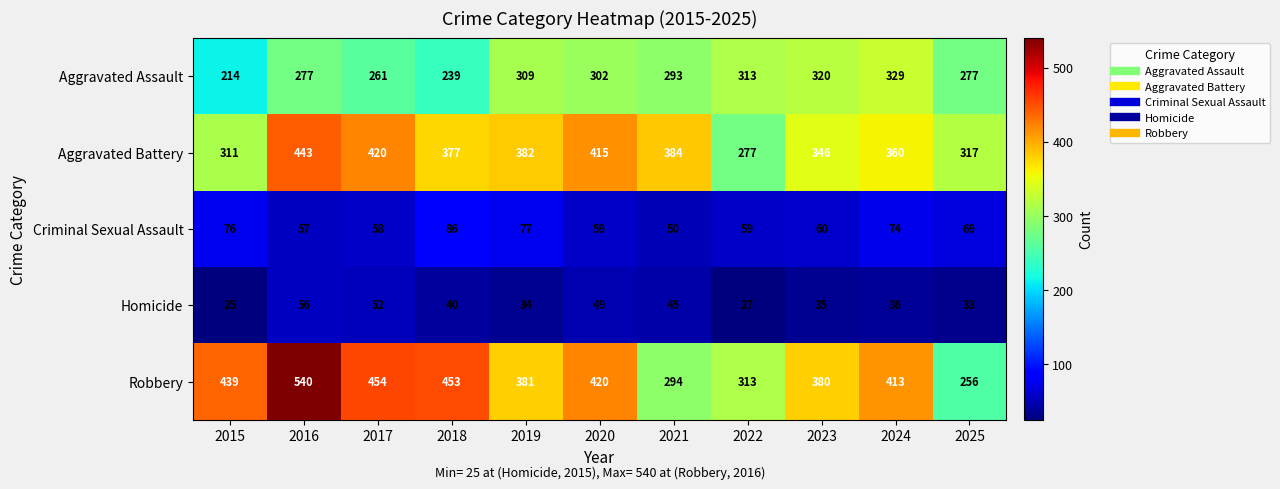

What is the sum of the Aggravated Battery values at 2023 and 2024?

706